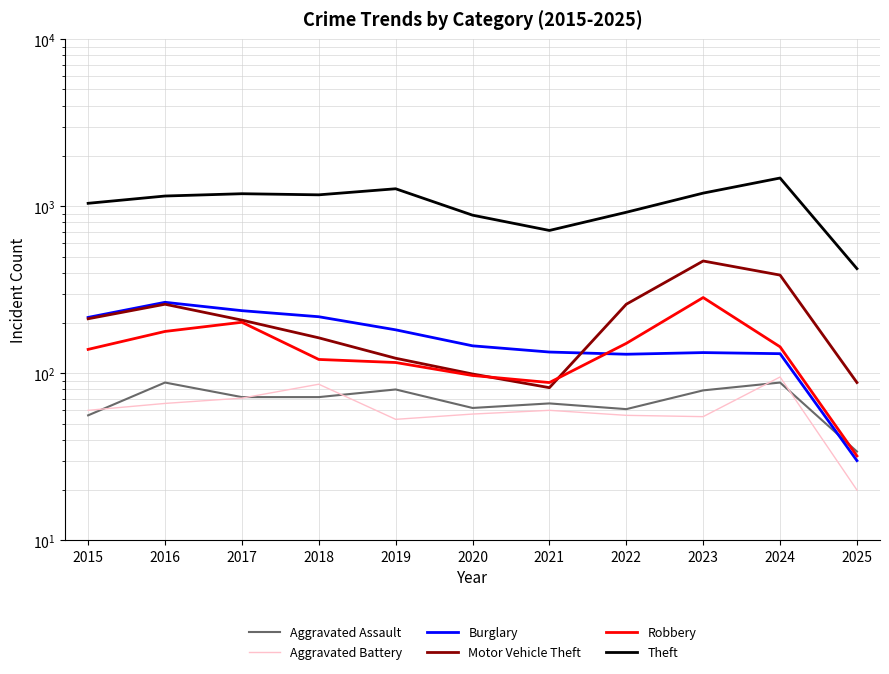

True or false: Motor Vehicle Theft and Aggravated Battery cross at least once.

False